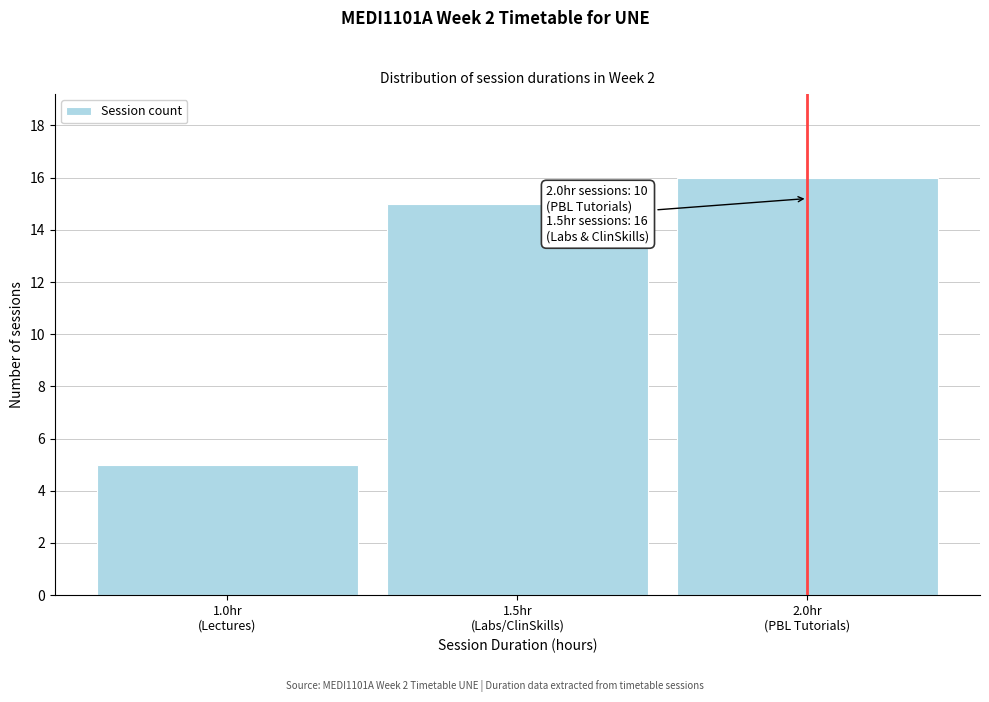

Reading left to right, list all the values displayed in this chart.

5	15	16